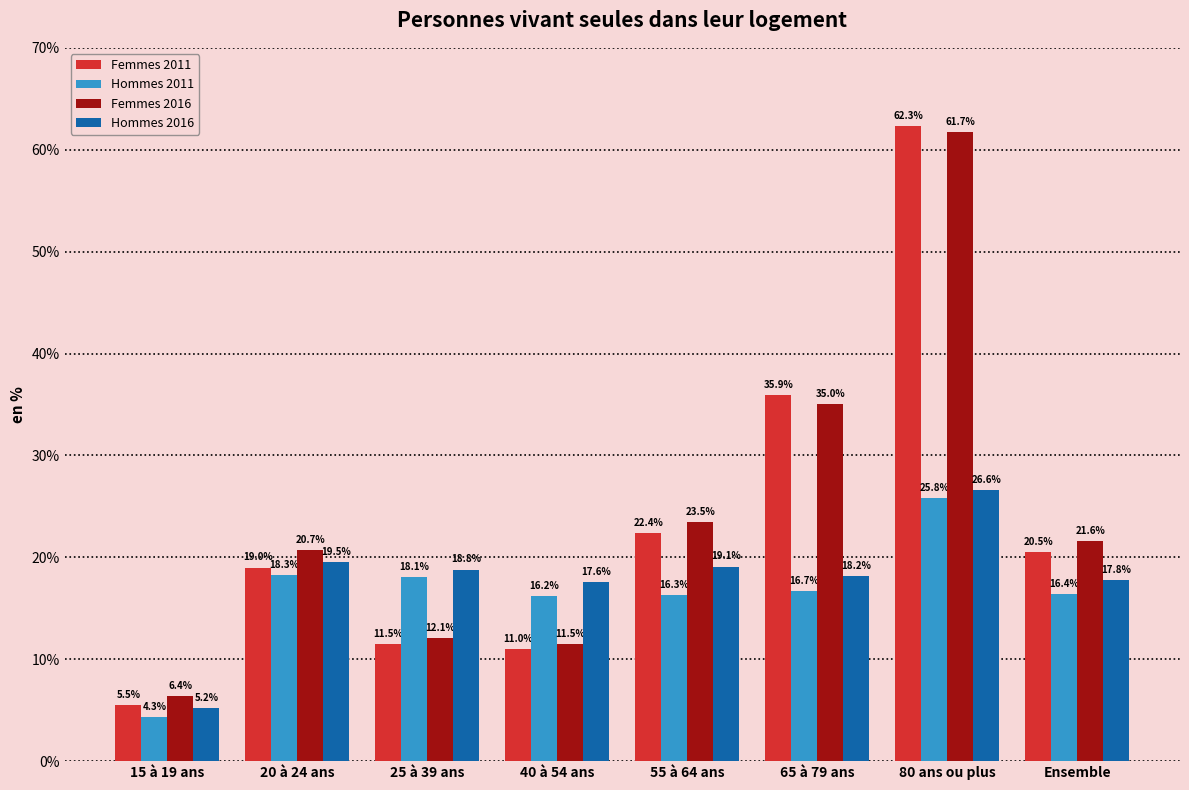

What is the label of the 3rd bar from the left?

25 à 39 ans